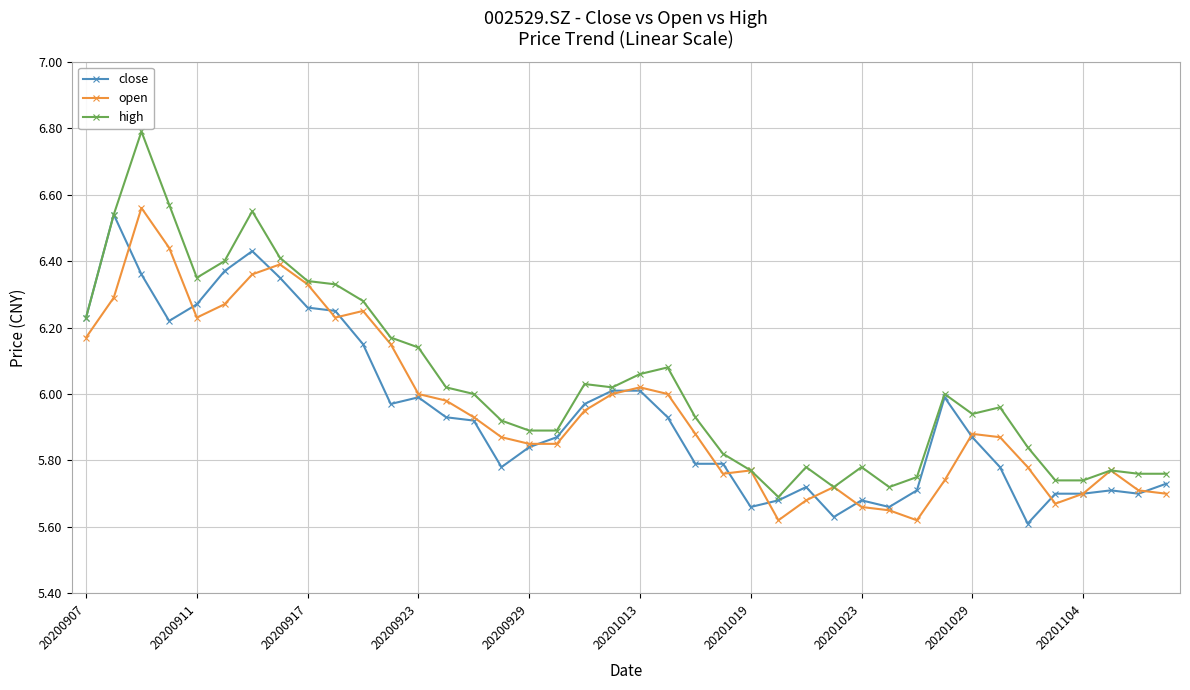

True or false: close has more than 2 points higher than both neighbors.

True